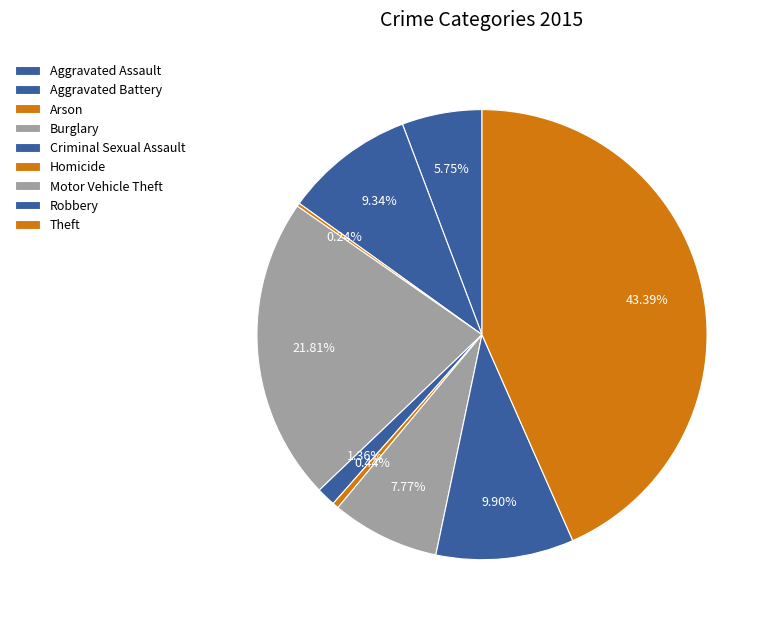

What is the ratio of the value at Motor Vehicle Theft to the value at Aggravated Assault?

1.4